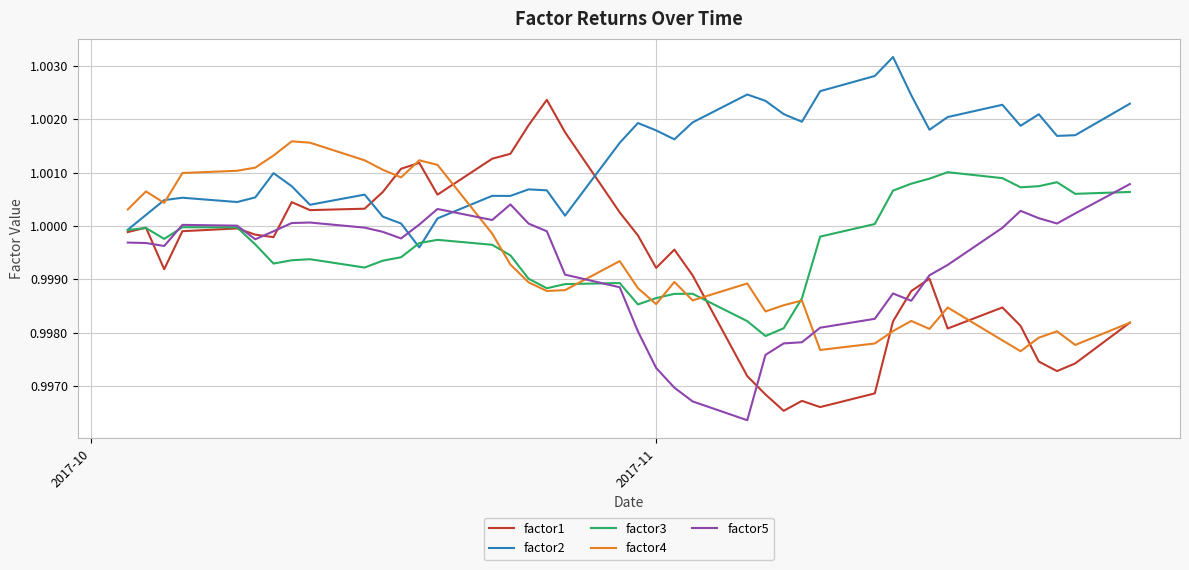

How many categories are shown in the chart?

40